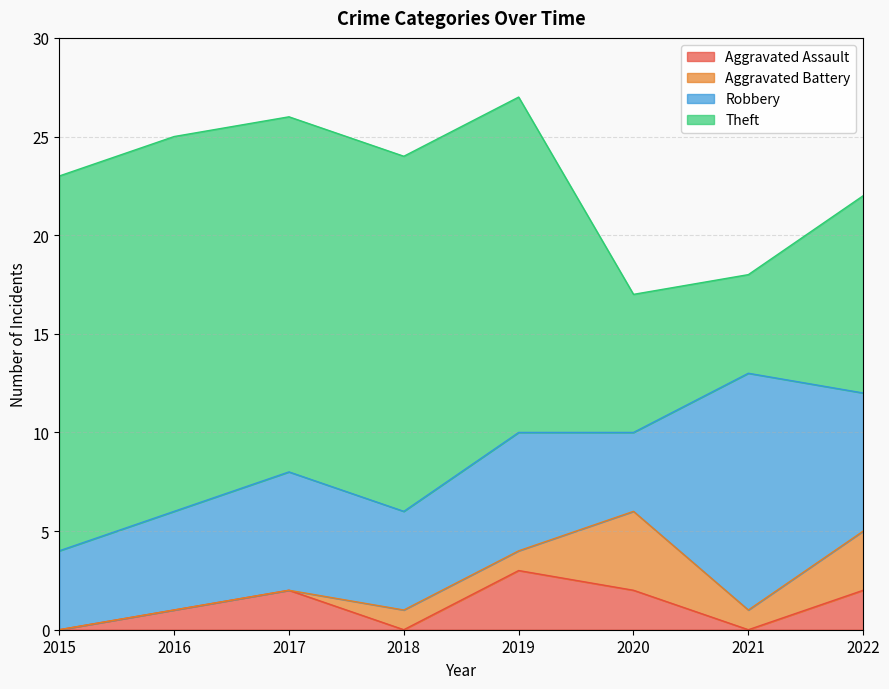

What is the difference between the second highest and second lowest values in the Theft series?

12